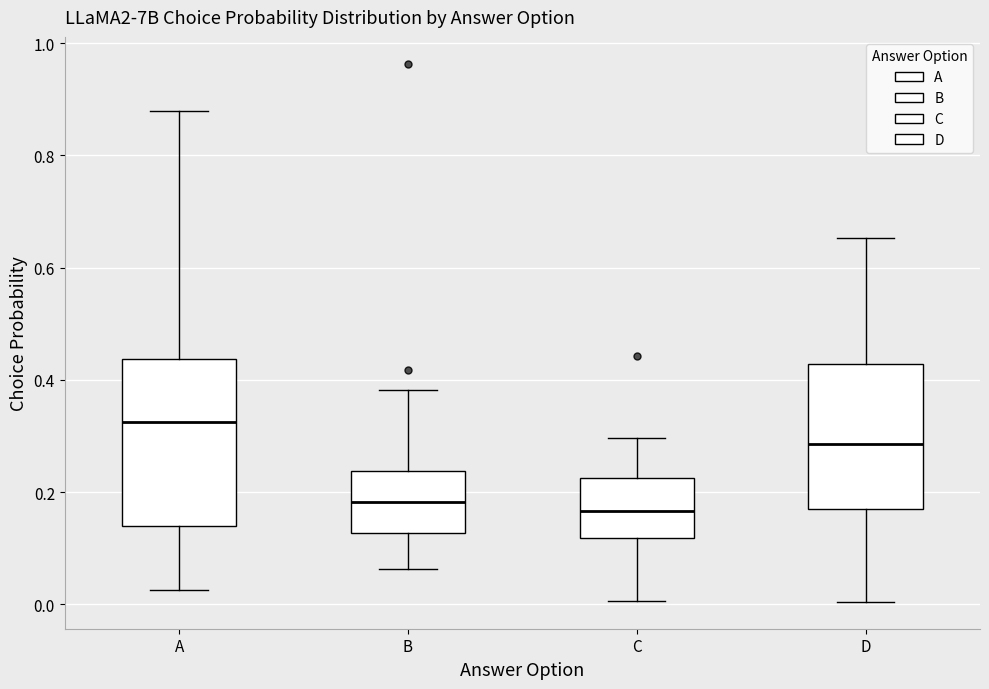

Comparing the boxes themselves (not the whiskers), which one is the tallest?

A